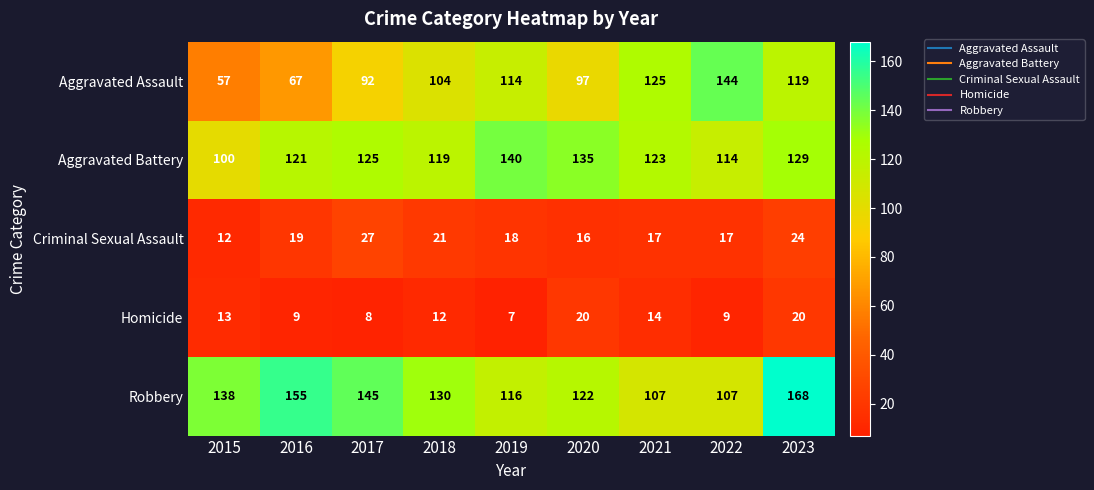

Which category has the lowest value across all series?

2019